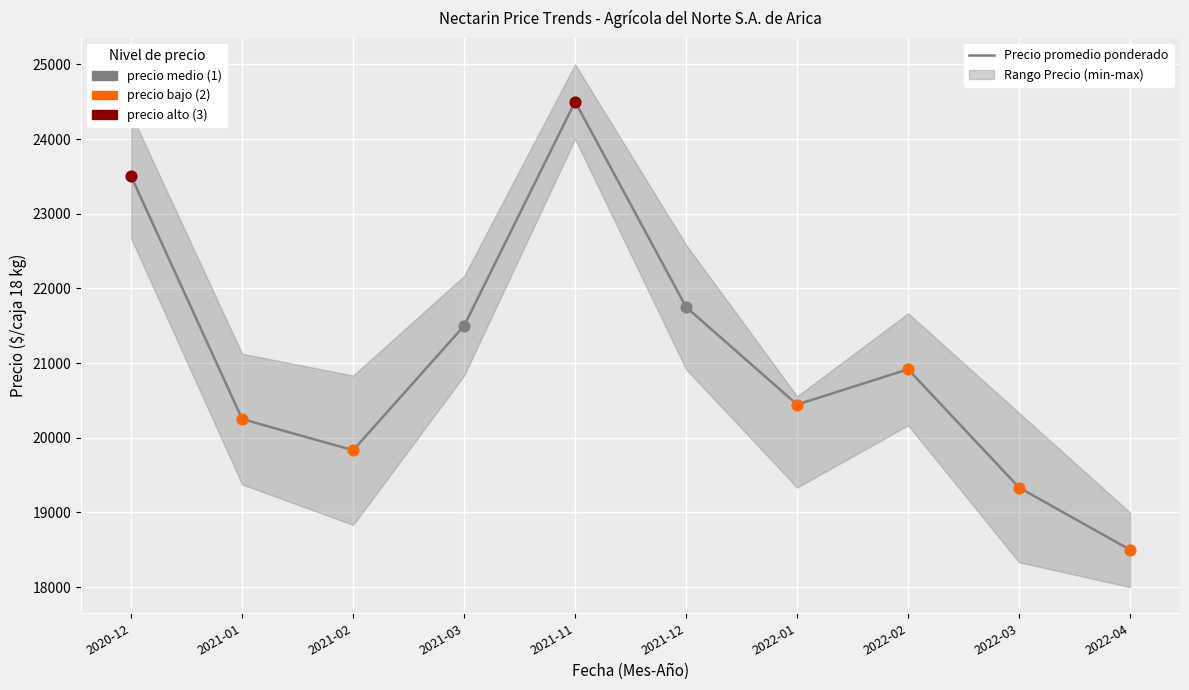

What is the change in value from 2021-01 to 2022-02?

+667